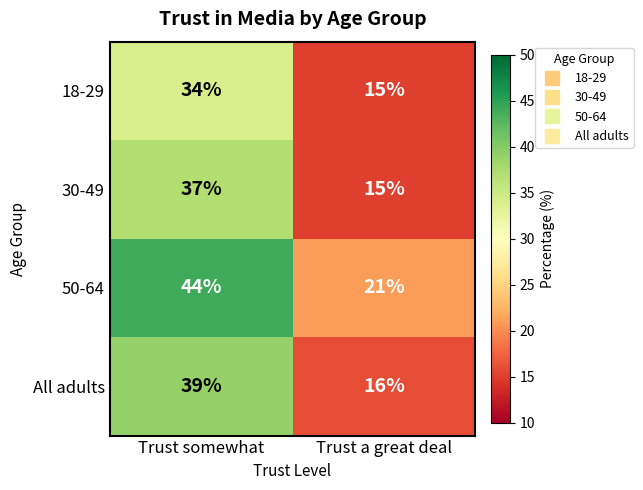

The value of 18-29 at Trust somewhat is 34. True or false?

True